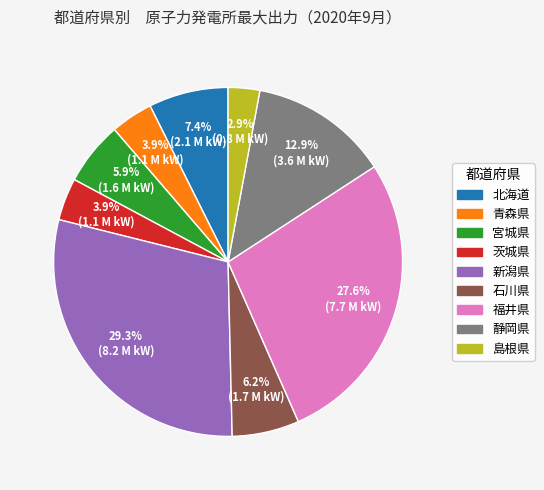

How many slices are in this pie chart?

9